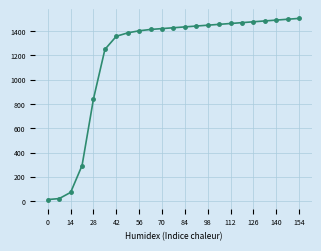

What is the average value?

1175